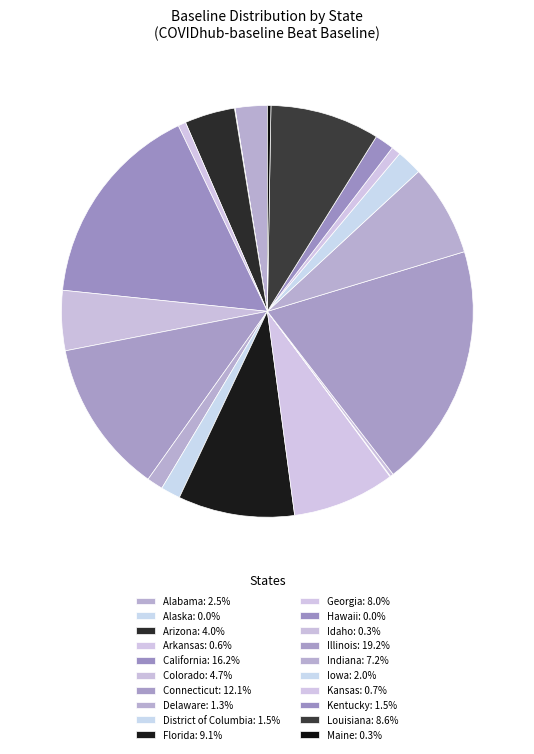

True or false: Florida accounts for 16% of the total.

False